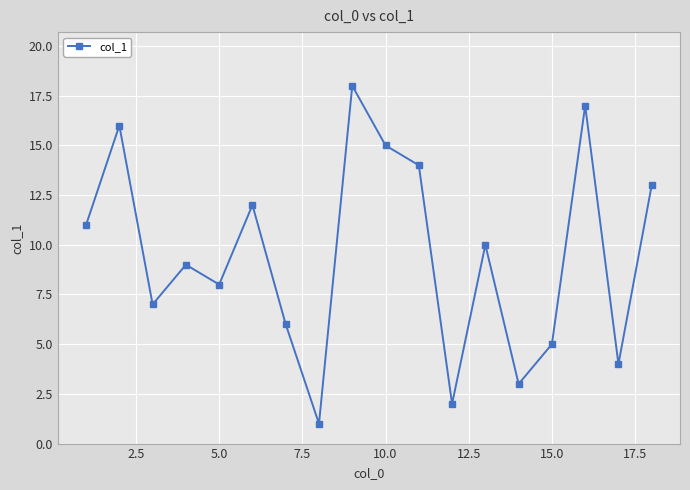

What is the difference between the maximum and minimum values?

17